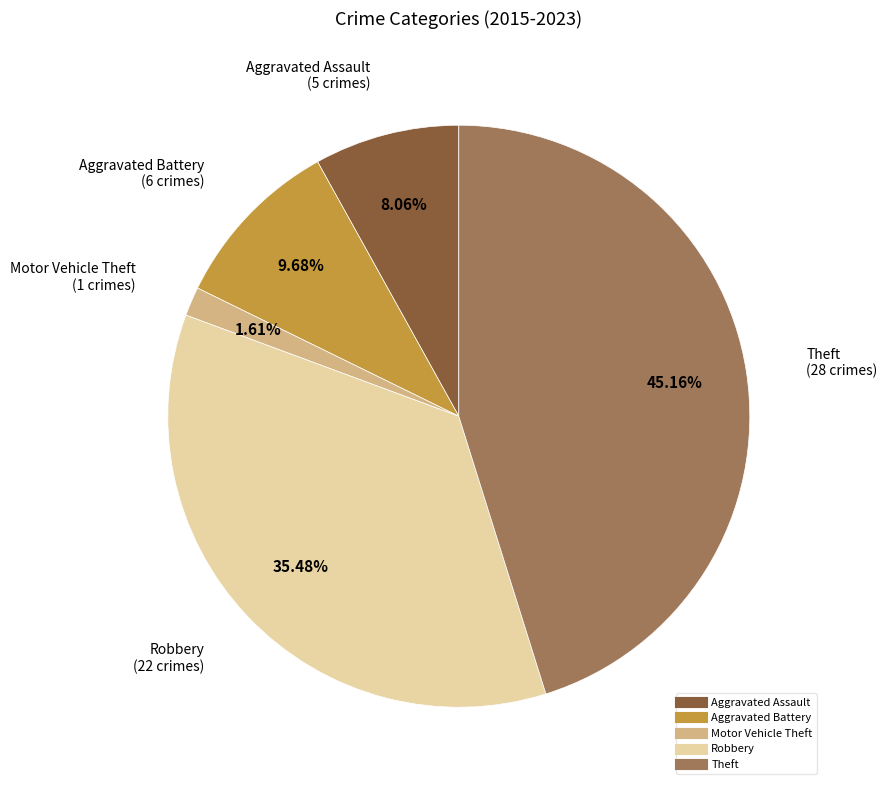

How many segments does this pie chart have?

5